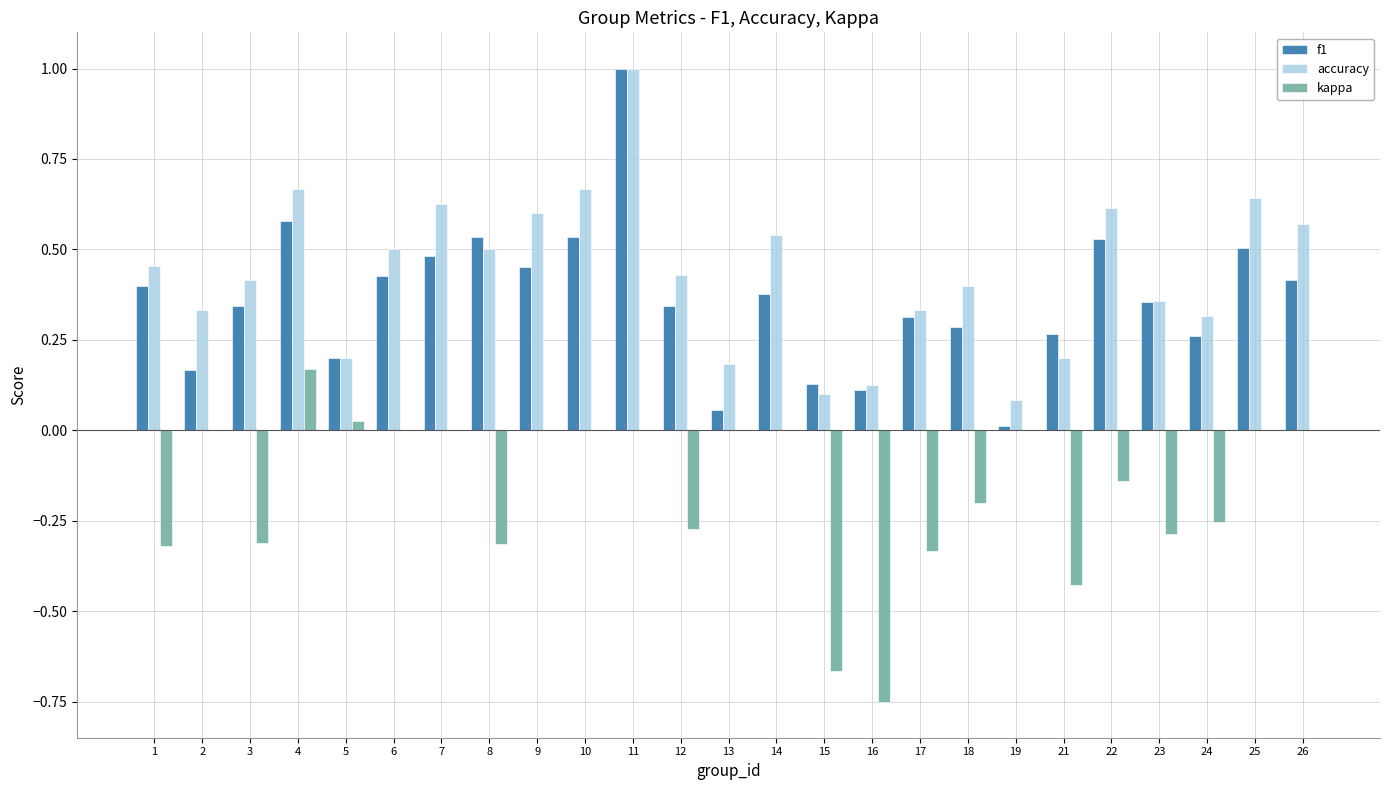

What is the highest value of the f1 series?

1.0